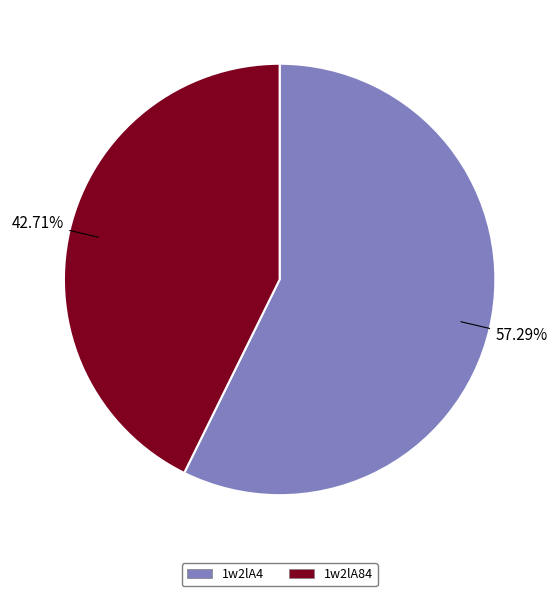

What percentage is the 1w2lA4 slice, to the nearest percent?

57%